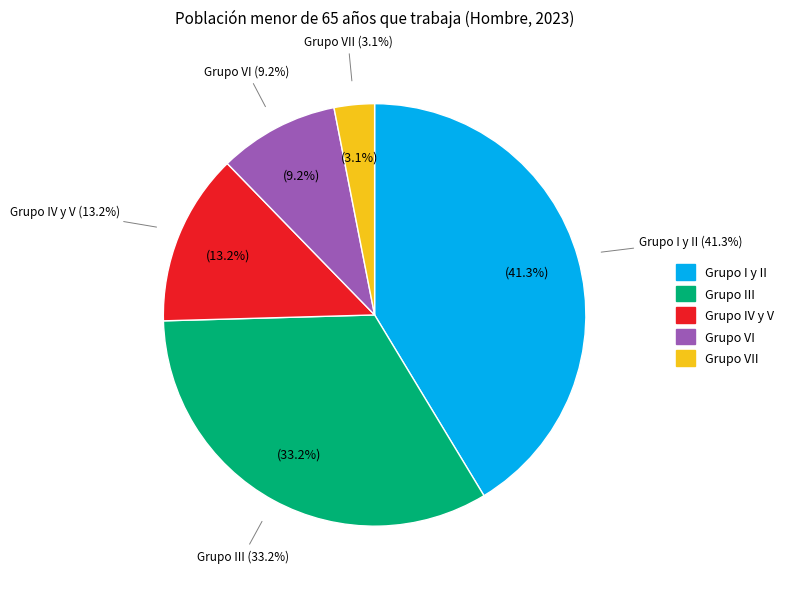

What percentage is NOT represented by Grupo VII?

96.9%